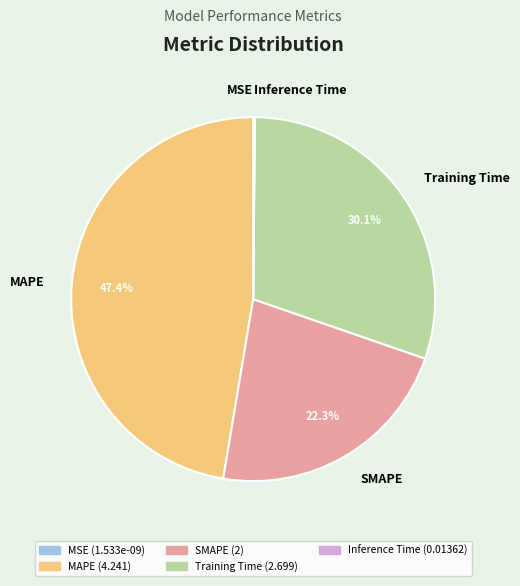

Which category has the biggest portion of the pie?

MAPE